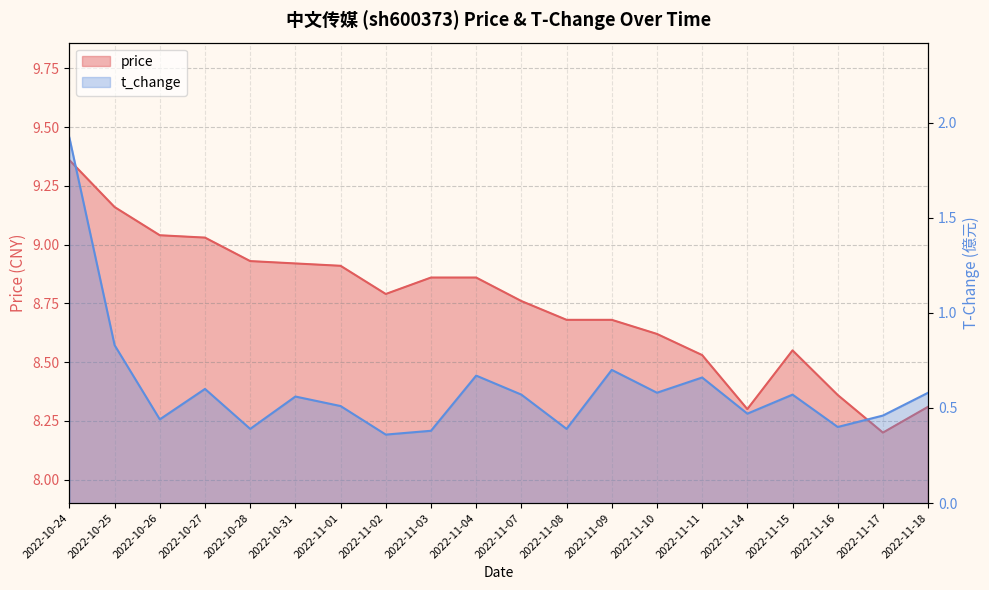

Reading left to right, what are all the values shown in this chart?

price: 2022-10-24=9.4	2022-10-25=9.2	2022-10-26=9.0	2022-10-27=9.0	2022-10-28=8.9	2022-10-31=8.9	2022-11-01=8.9	2022-11-02=8.8	2022-11-03=8.9	2022-11-04=8.9	2022-11-07=8.8	2022-11-08=8.7	2022-11-09=8.7	2022-11-10=8.6	2022-11-11=8.5	2022-11-14=8.3	2022-11-15=8.6	2022-11-16=8.4	2022-11-17=8.2	2022-11-18=8.3
t_change: 2022-10-24=1.9	2022-10-25=0.8	2022-10-26=0.4	2022-10-27=0.6	2022-10-28=0.4	2022-10-31=0.6	2022-11-01=0.5	2022-11-02=0.4	2022-11-03=0.4	2022-11-04=0.7	2022-11-07=0.6	2022-11-08=0.4	2022-11-09=0.7	2022-11-10=0.6	2022-11-11=0.7	2022-11-14=0.5	2022-11-15=0.6	2022-11-16=0.4	2022-11-17=0.5	2022-11-18=0.6